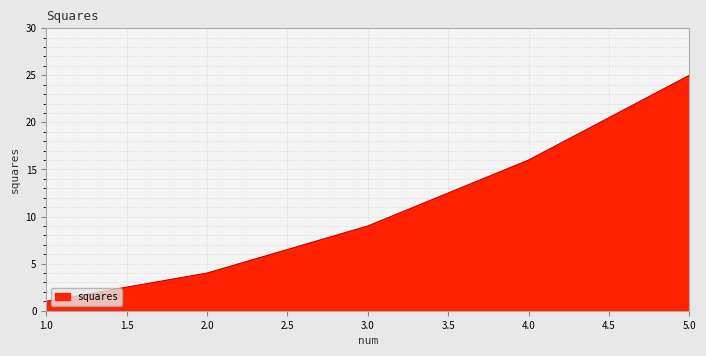

Which label corresponds to the smallest value in the chart?

1.0